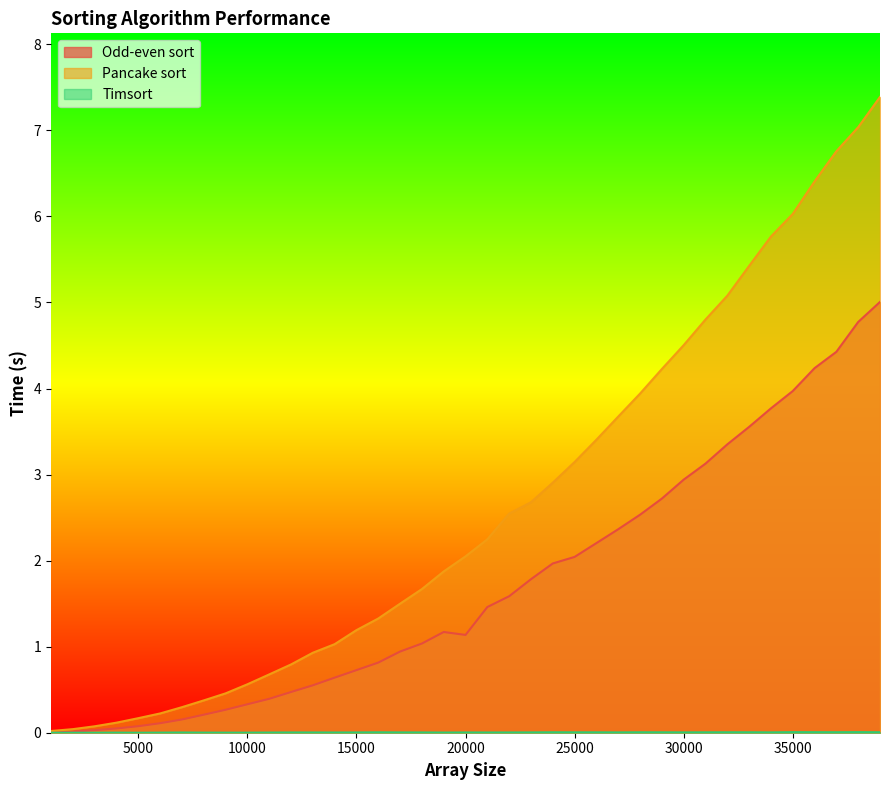

Does the chart have visible grid lines?

No